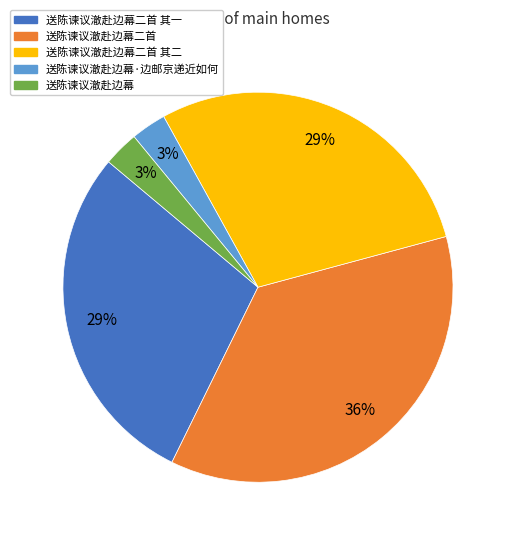

True or false: 送陈谏议澈赴边幕 accounts for 3% of the total.

True